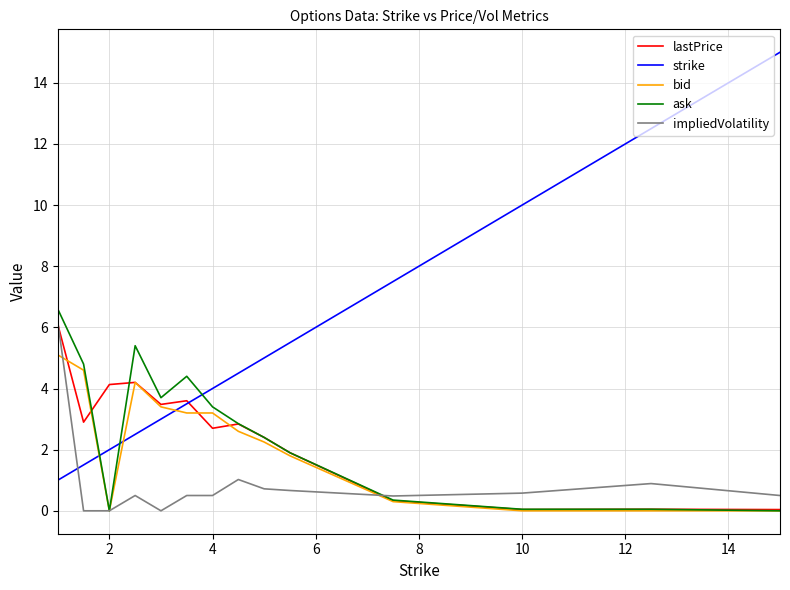

Which series has the largest total across all categories?

strike